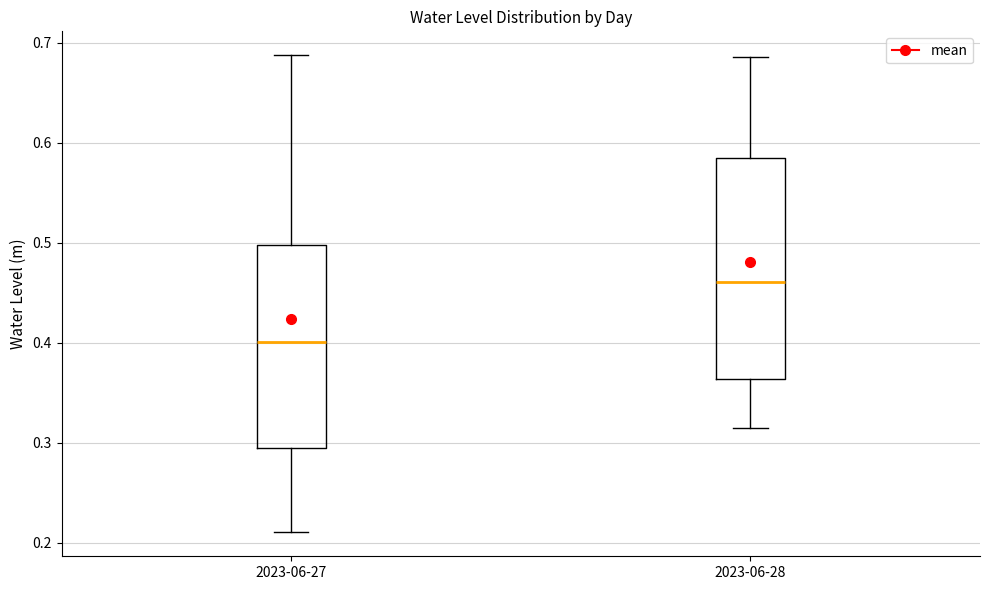

Reading left to right, read every box against the y-axis: the position of its median line, the range the box covers, and the ends of its whiskers. The values are not printed on the chart, so give them approximately, as read against the axis.

2023-06-27: median 0.40, box 0.30 to 0.50, whiskers 0.21 to 0.69
2023-06-28: median 0.46, box 0.36 to 0.59, whiskers 0.31 to 0.69